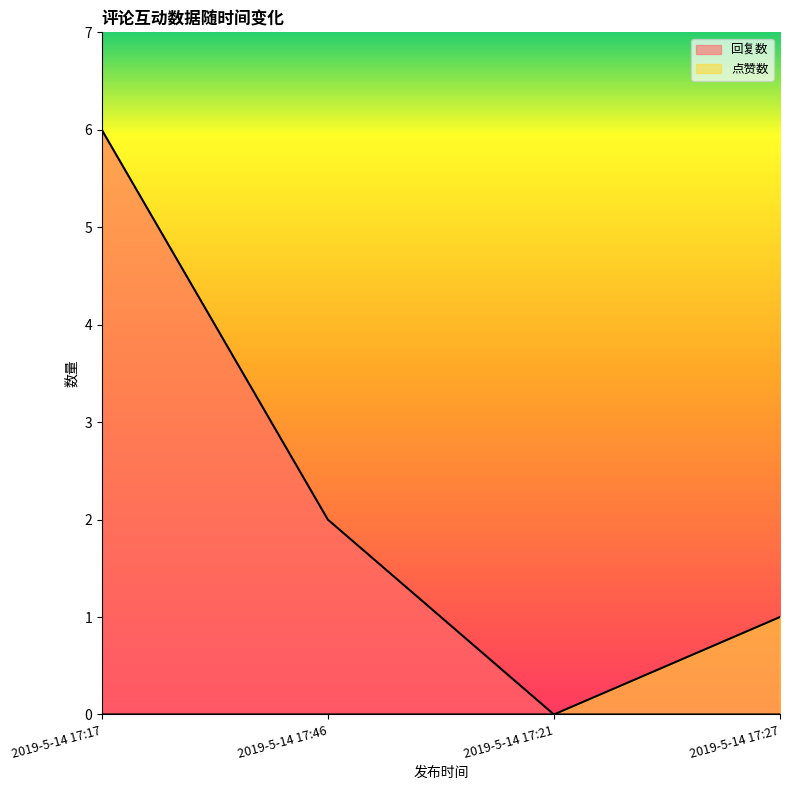

Which category has the highest value across all series?

2019-5-14 17:17